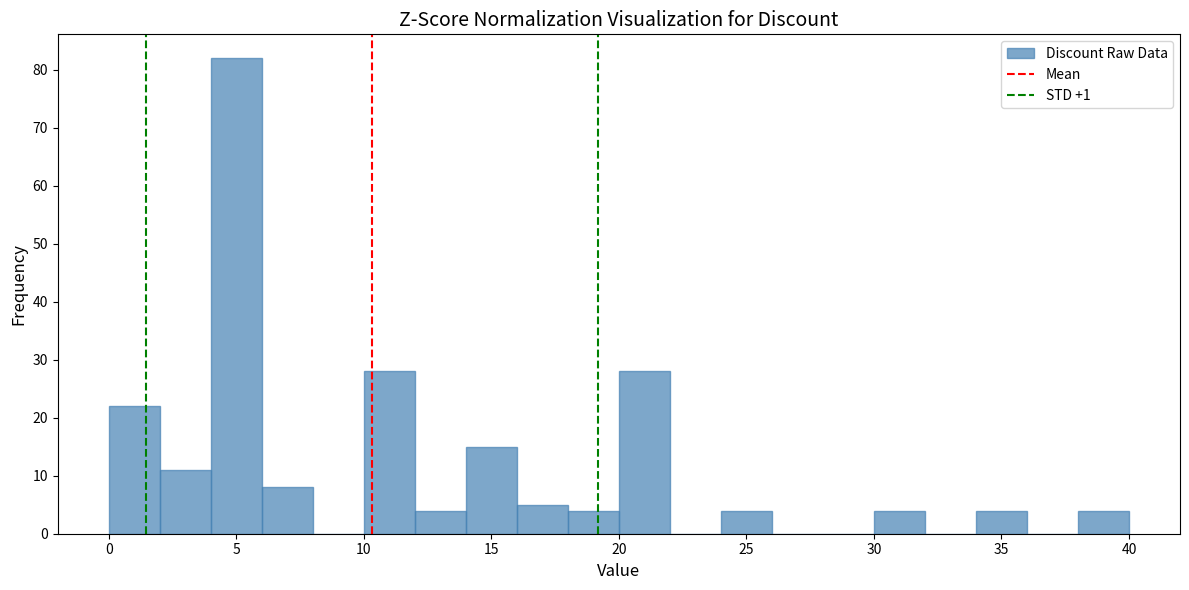

How tall is the bar that spans 34 to 36 on the x-axis? The values are not printed on the chart, so give them approximately, as read against the axis.

4